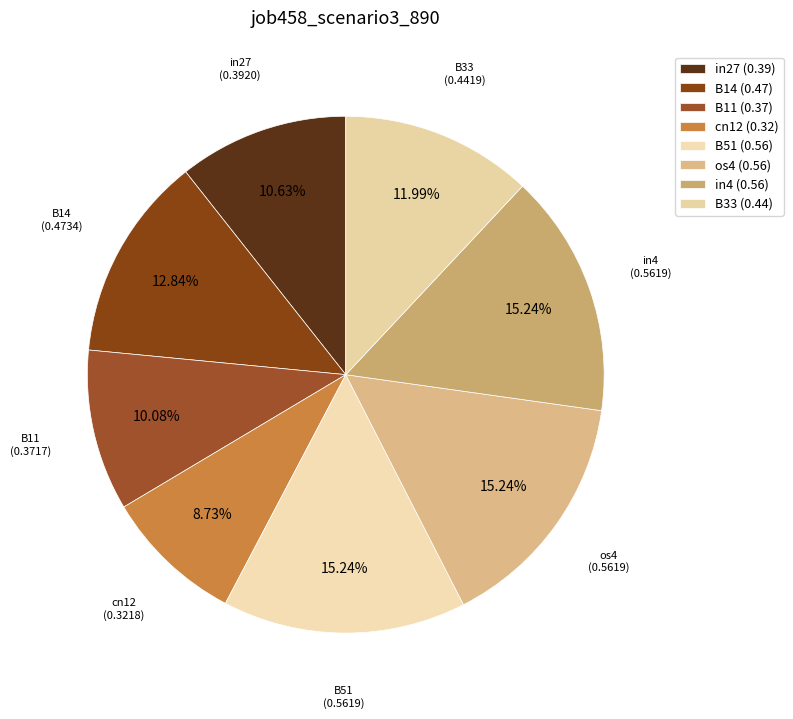

To the nearest percent, what percentage of the pie is B11?

10%